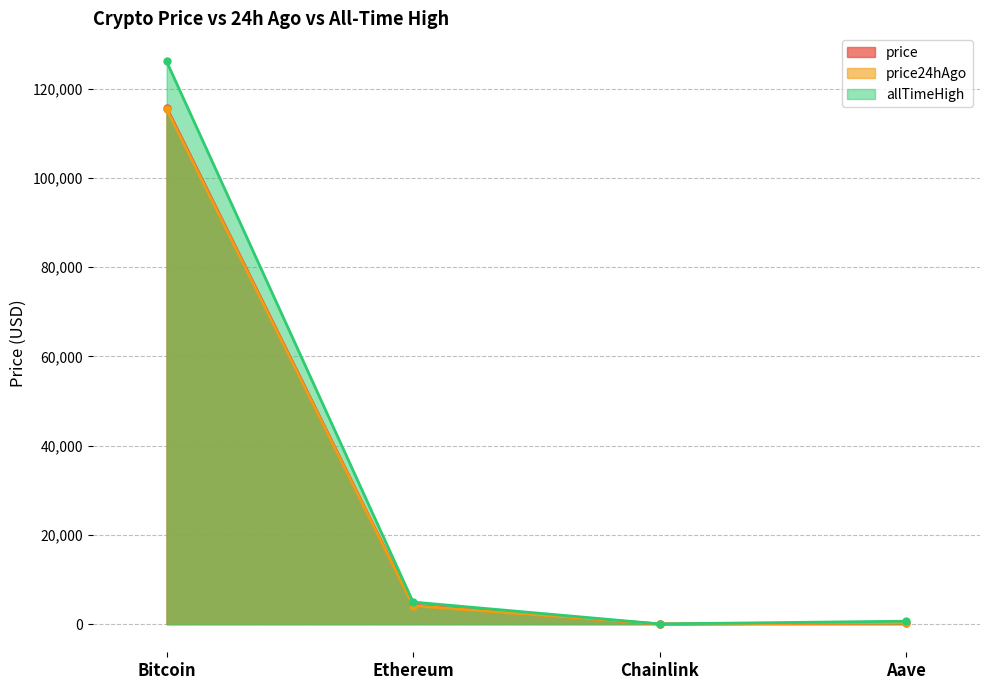

What is the average value of the price24hAgo series?

29959.7